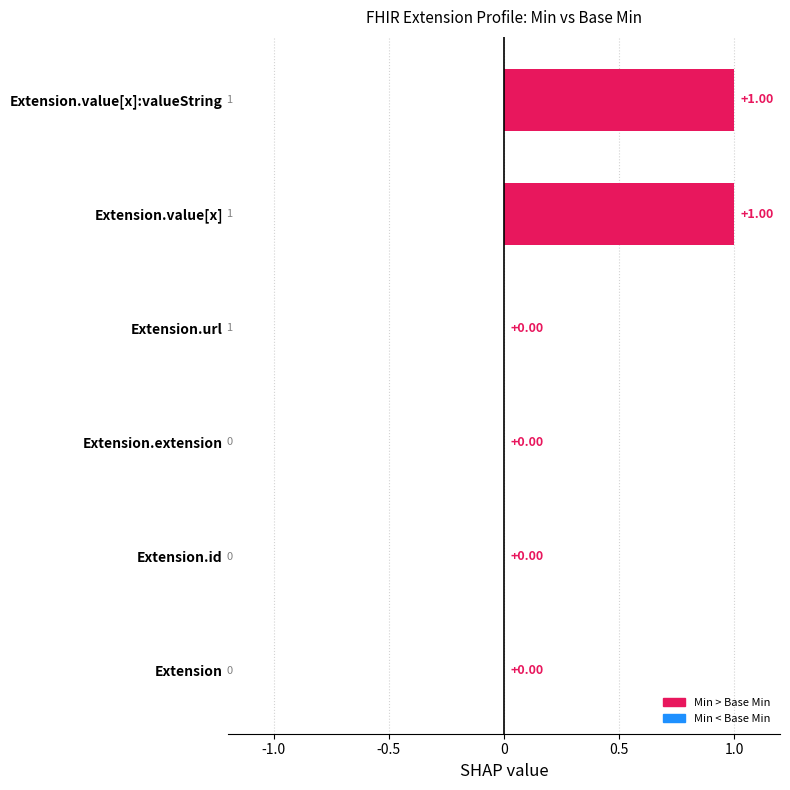

Count the values in the range 0 to 1.

6